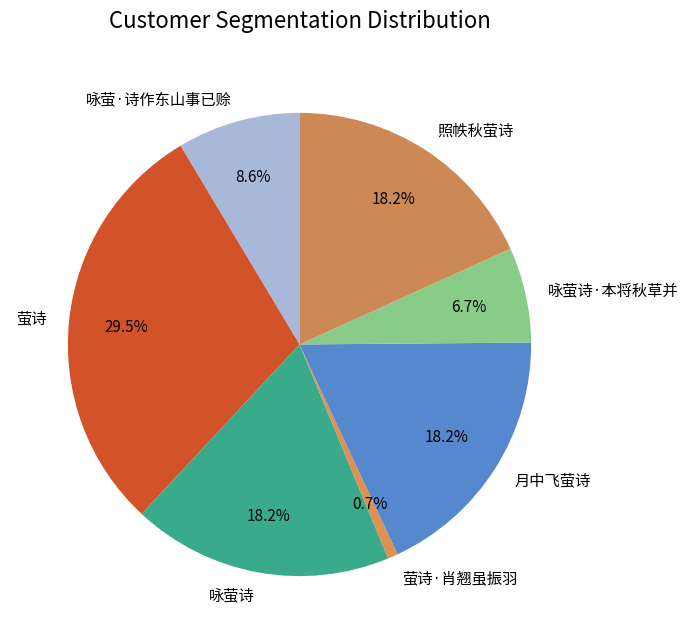

What percentage is the 咏萤诗 slice, to the nearest percent?

18%